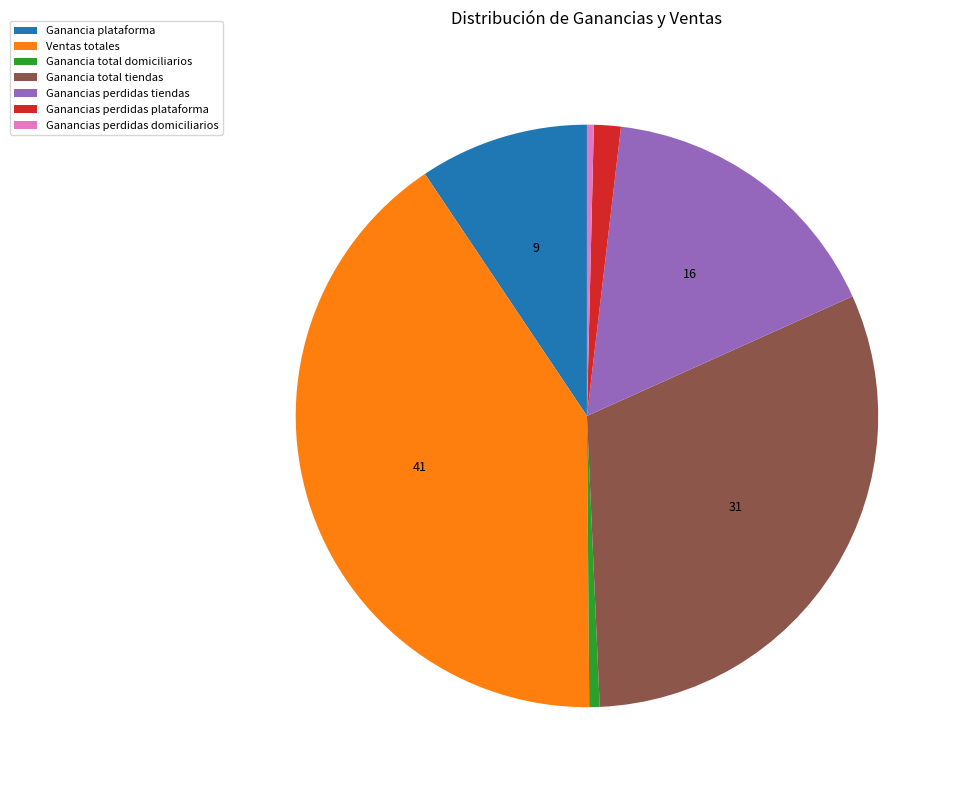

Between Ganancias perdidas tiendas and Ventas totales, which is larger?

Ventas totales